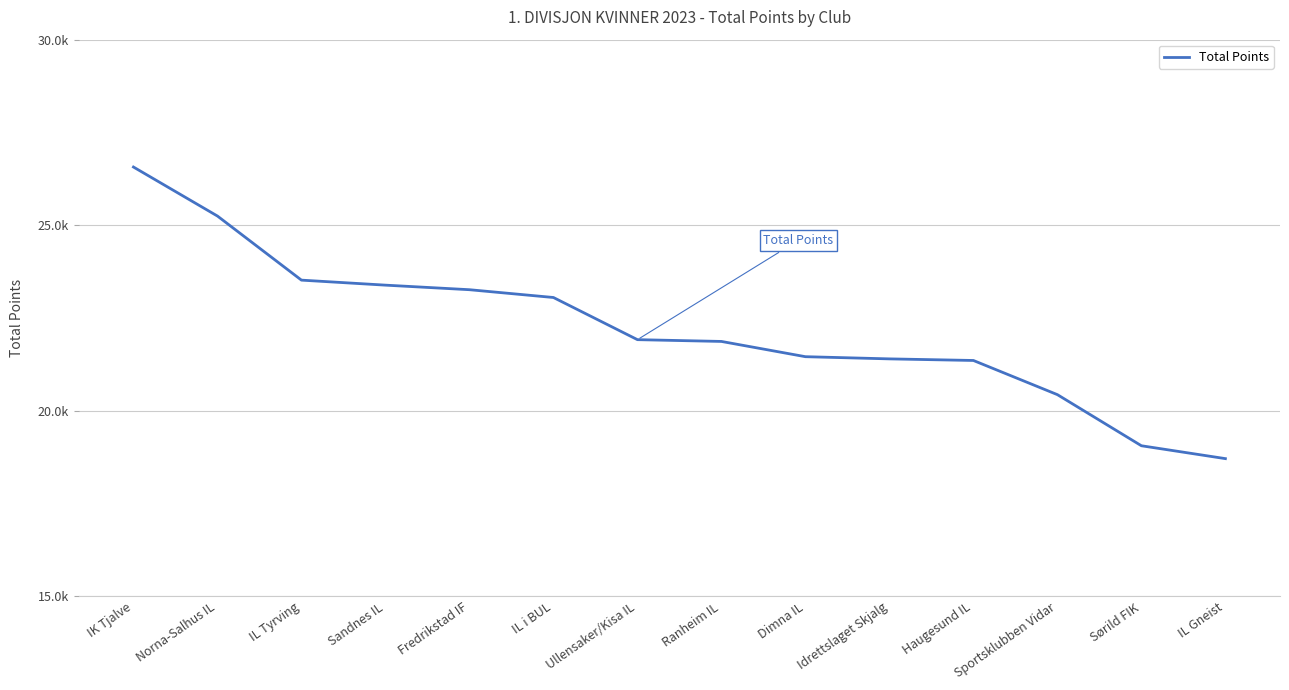

Does the chart display data point markers on the line(s)?

No